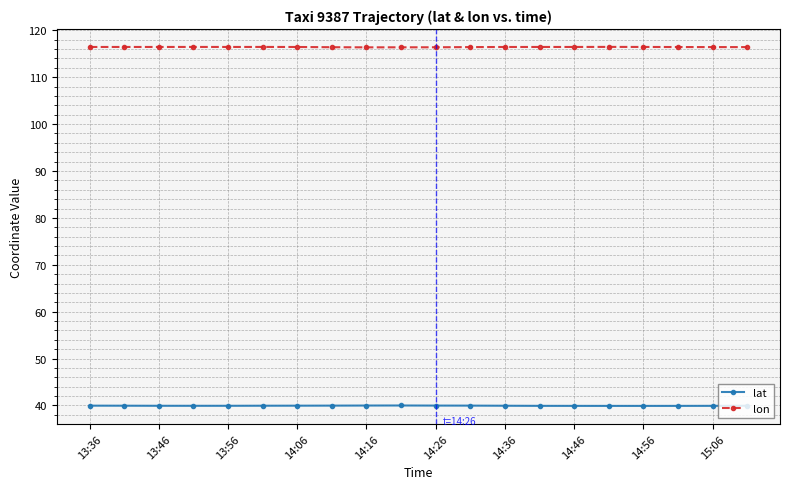

What is the average value of the lat series?

39.9